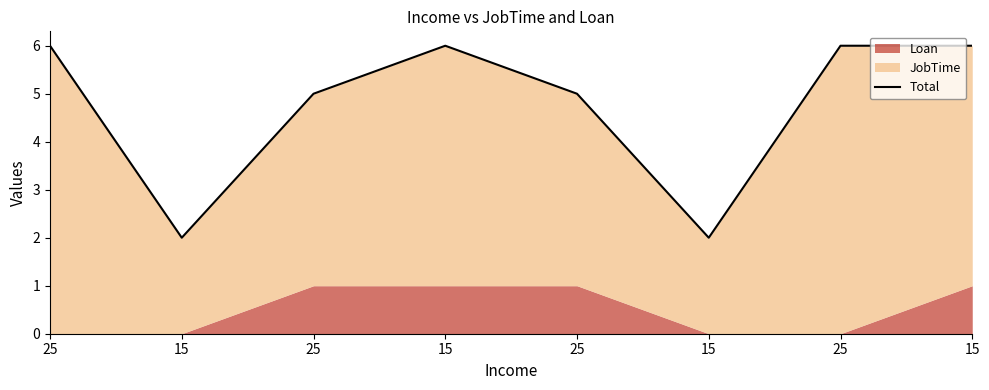

List the labels in order of value, smallest first.

15, 15, 25, 25, 25, 15, 25, 15